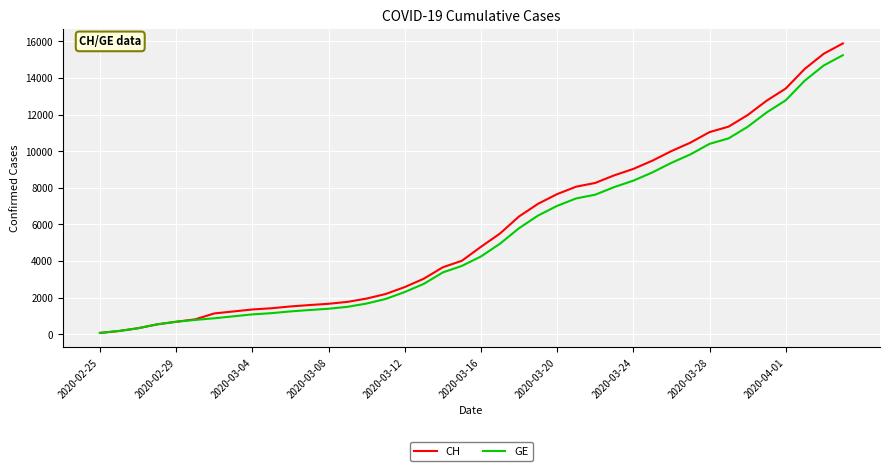

What is the maximum value for GE?

15242